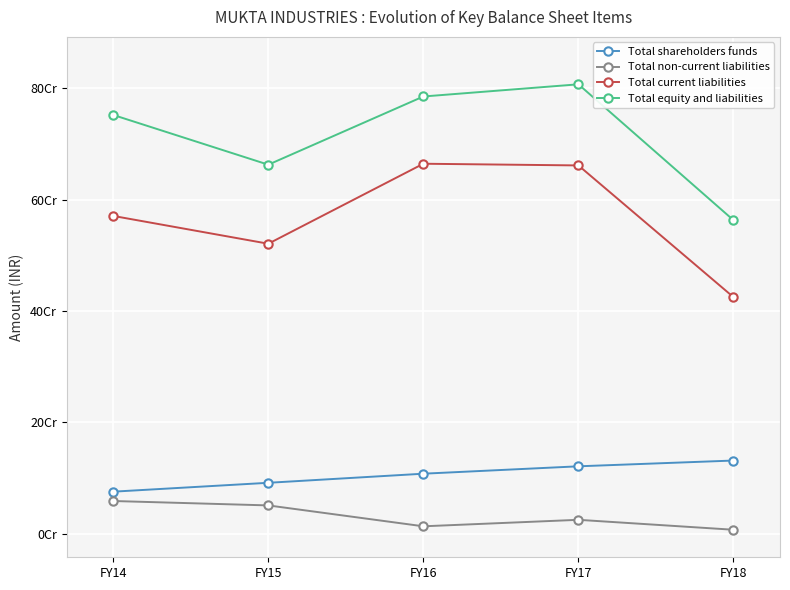

True or false: Total equity and liabilities and Total current liabilities intersect in this chart.

False